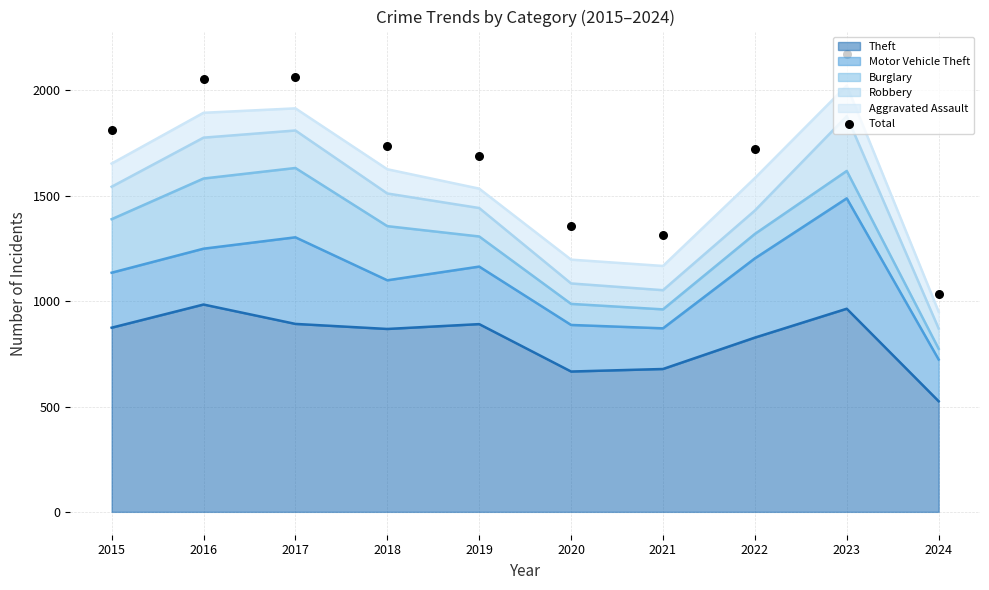

What is the ratio of the value at 2020 to the value at 2016?

0.7